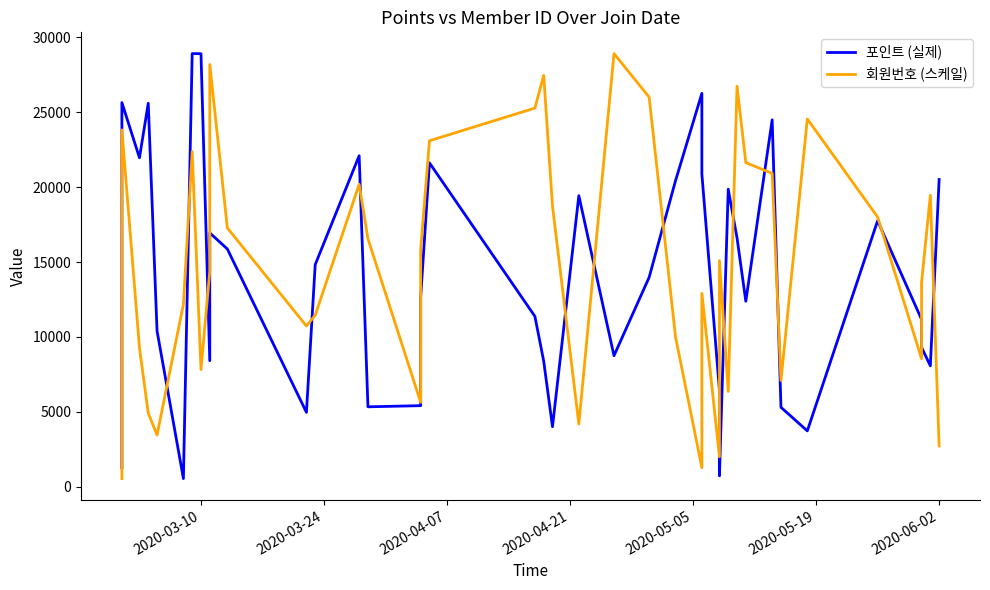

What is the average value of the 포인트 (실제) series?

14030.9